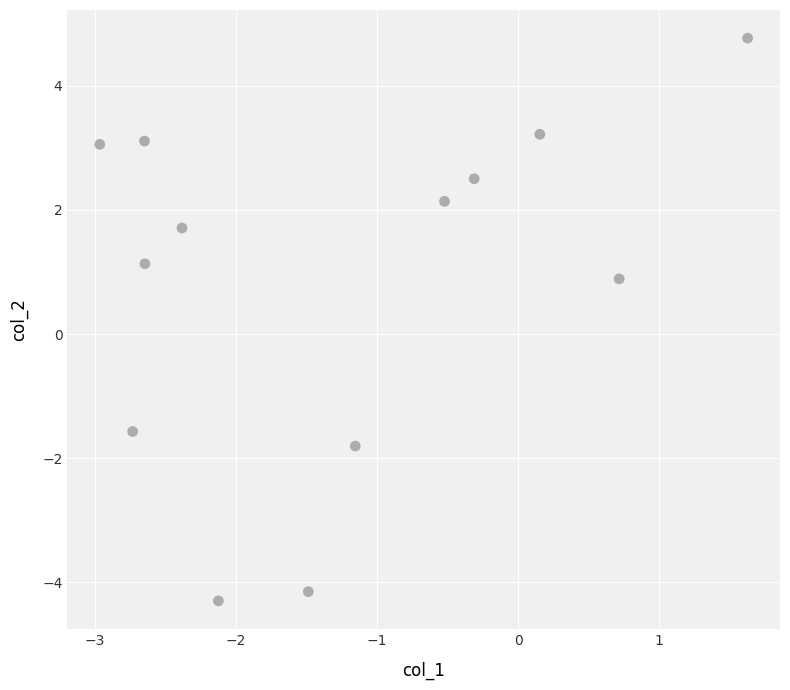

What is the range of Y values (max minus min)?

9.1